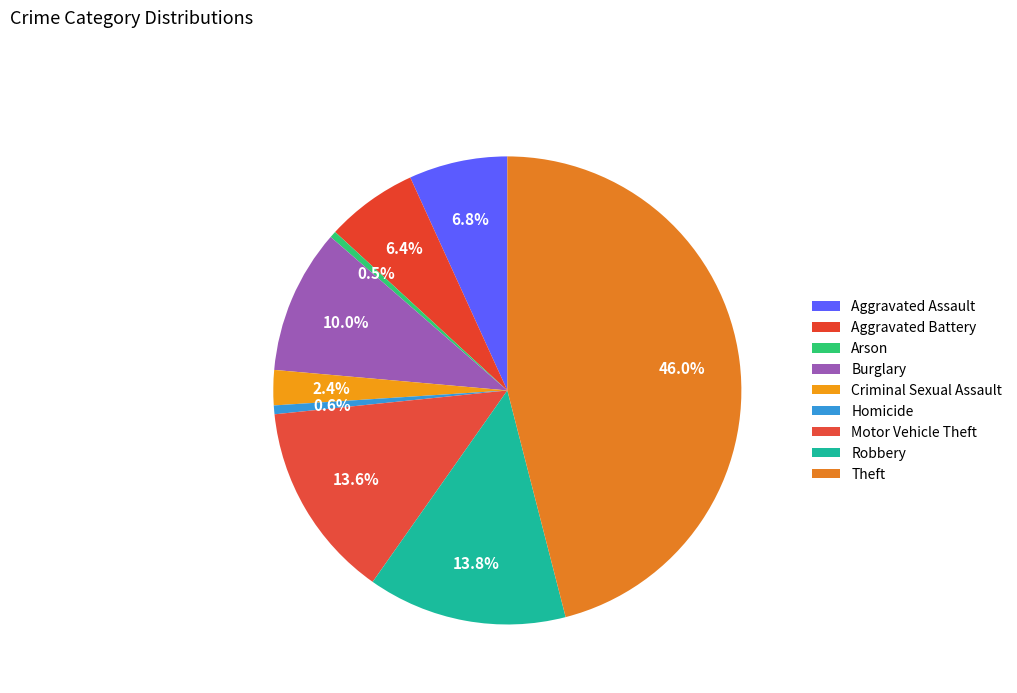

What percentage is NOT represented by Burglary?

90.0%